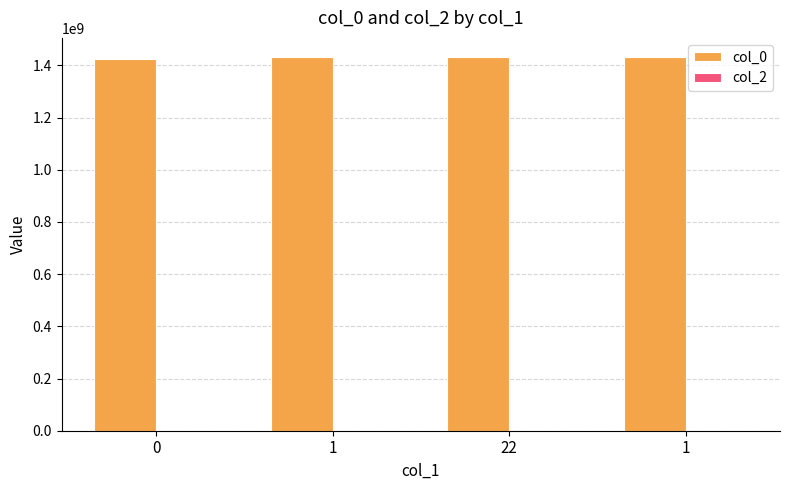

How many bars are there in total?

4